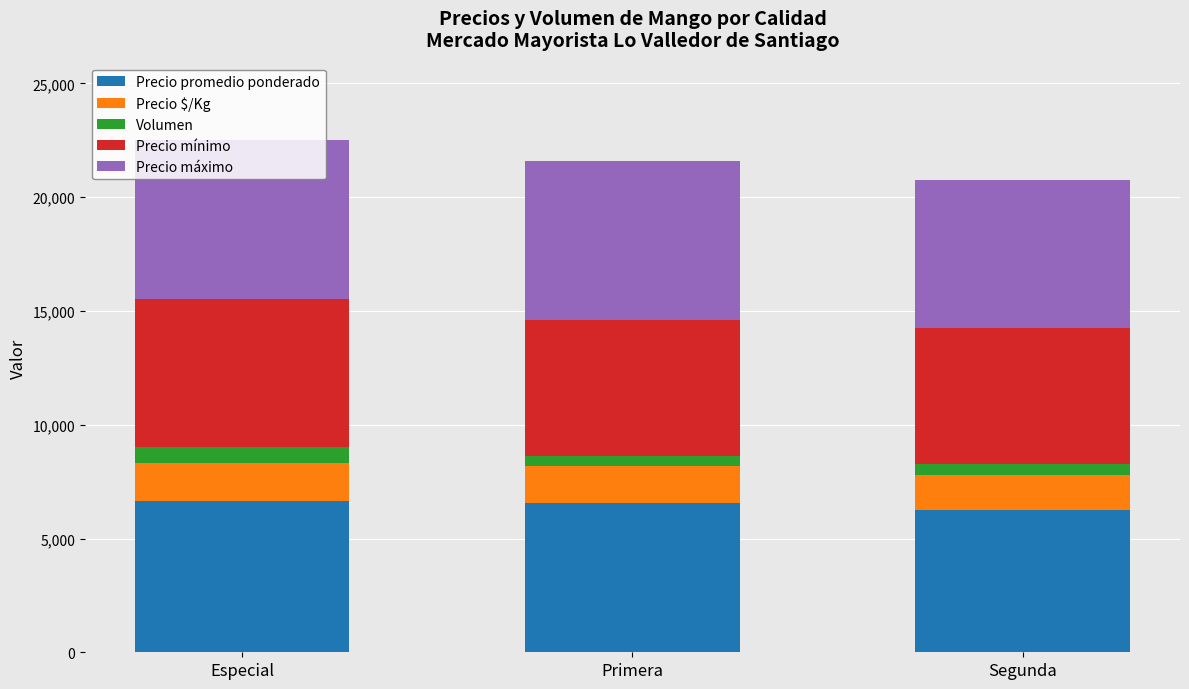

What is the sum of all Precio promedio ponderado values?

19477